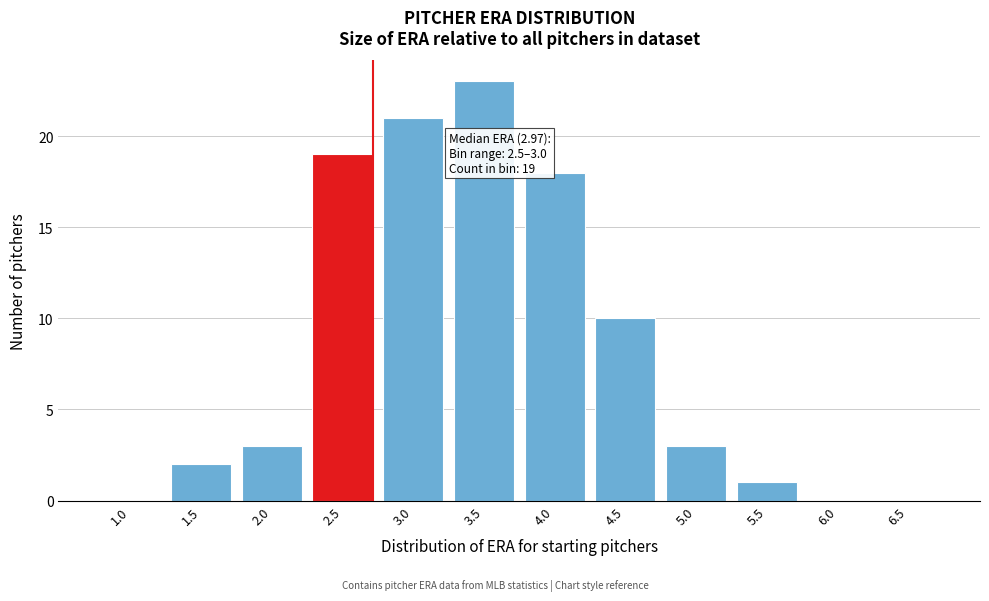

Reading right to left, what are all the values shown in this chart?

6.5=0	6.0=0	5.5=1	5.0=3	4.5=10	4.0=18	3.5=23	3.0=21	2.5=19	2.0=3	1.5=2	1.0=0